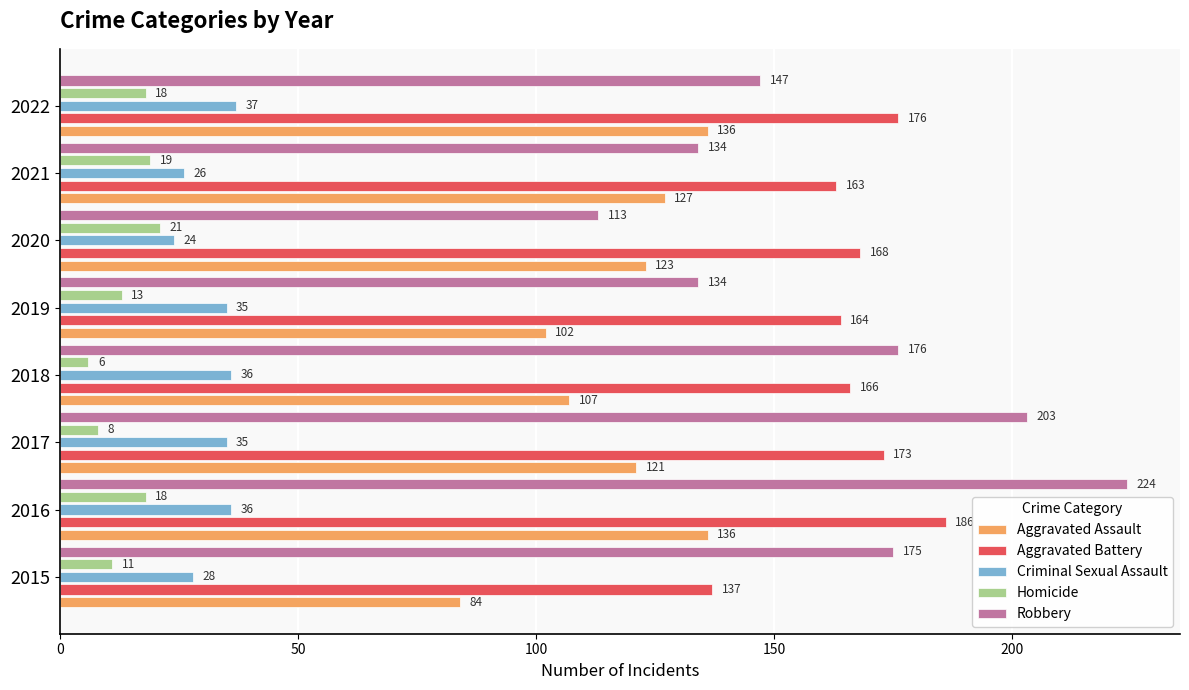

How many distinct data groups are displayed?

5